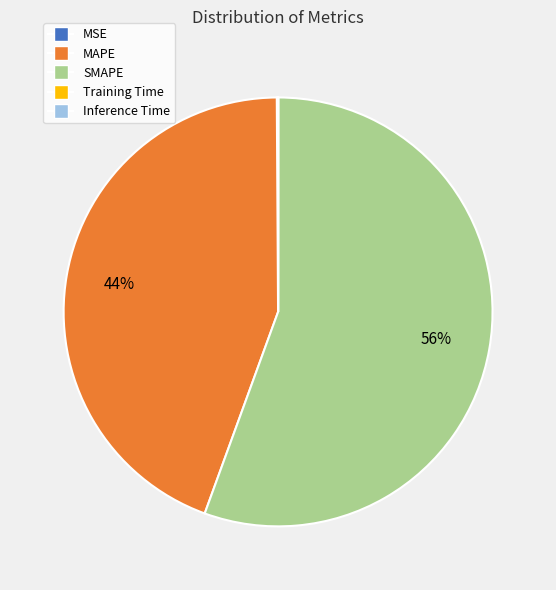

What is the ratio of the value at SMAPE to the value at MAPE?

1.3